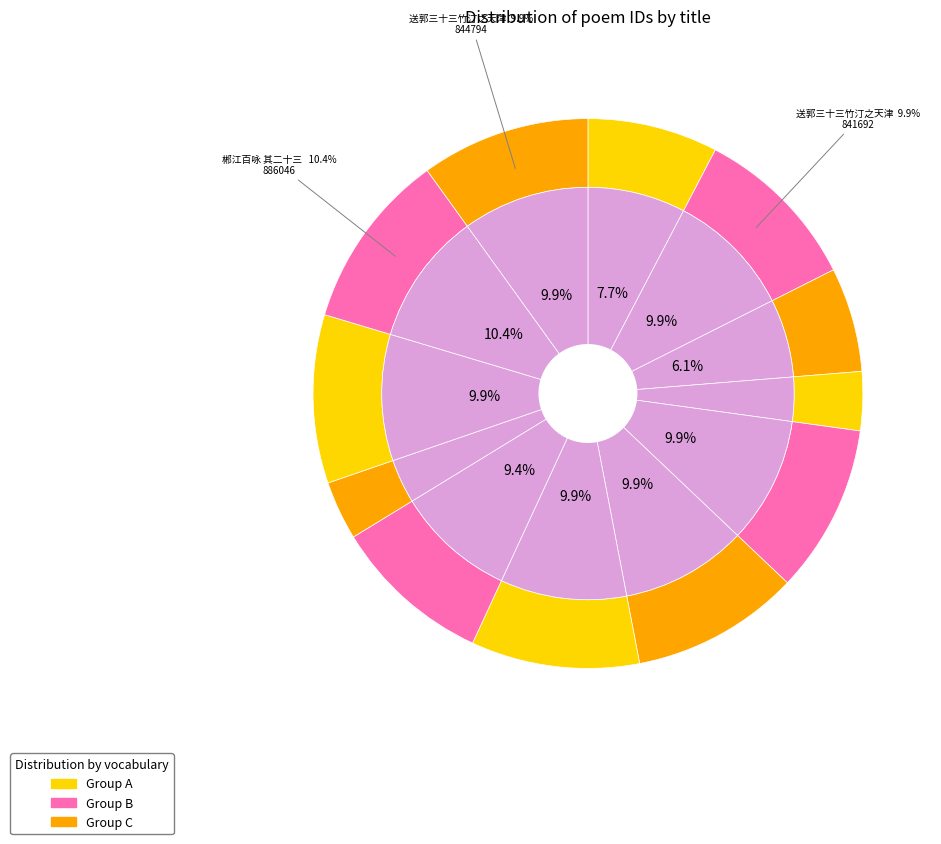

Is there a majority slice in this chart?

No